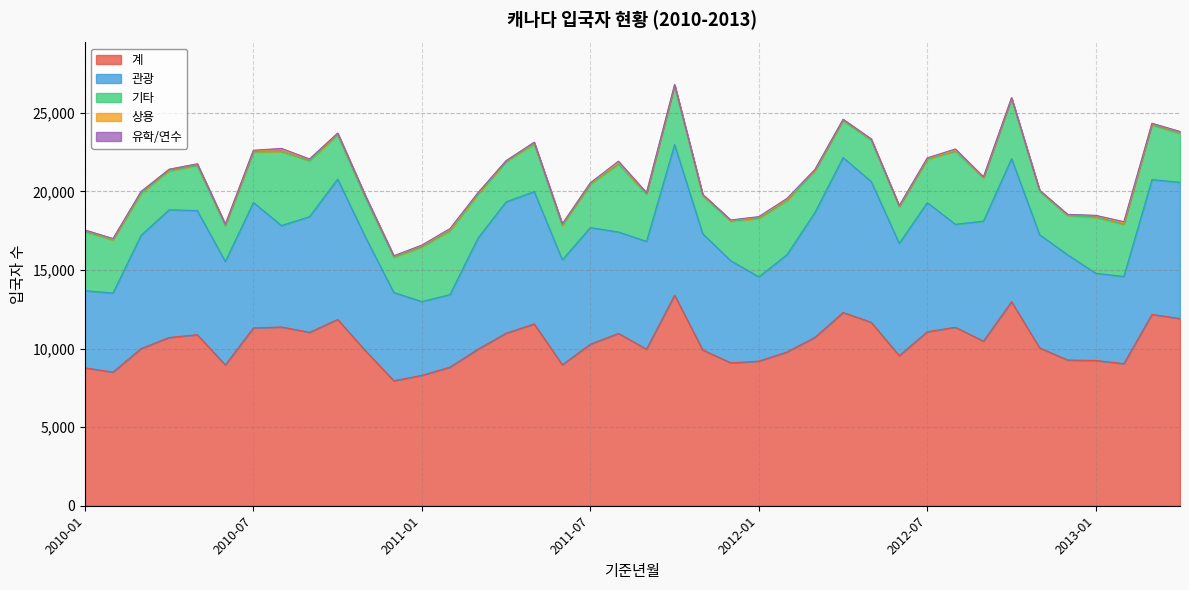

Count the number of data series in this chart.

5